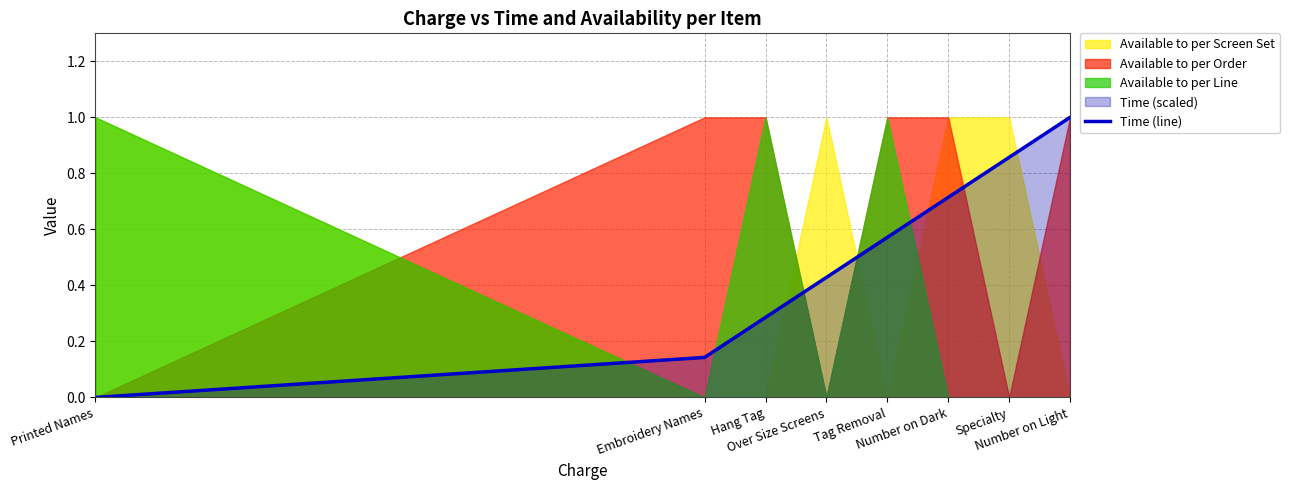

List the labels in order of value, smallest first.

Printed Names, Embroidery Names, Hang Tag, Over Size Screens, Tag Removal, Number on Dark, Specialty, Number on Light